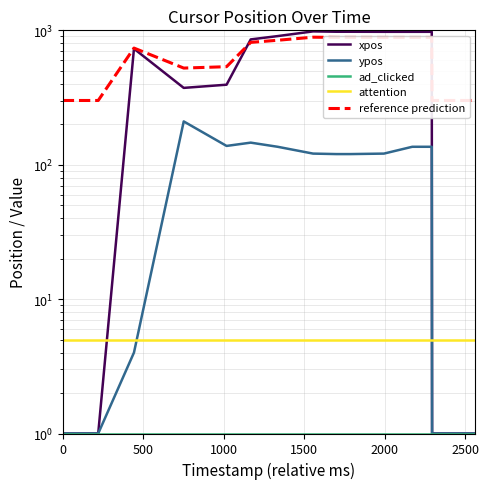

How many times do attention and xpos cross each other?

2